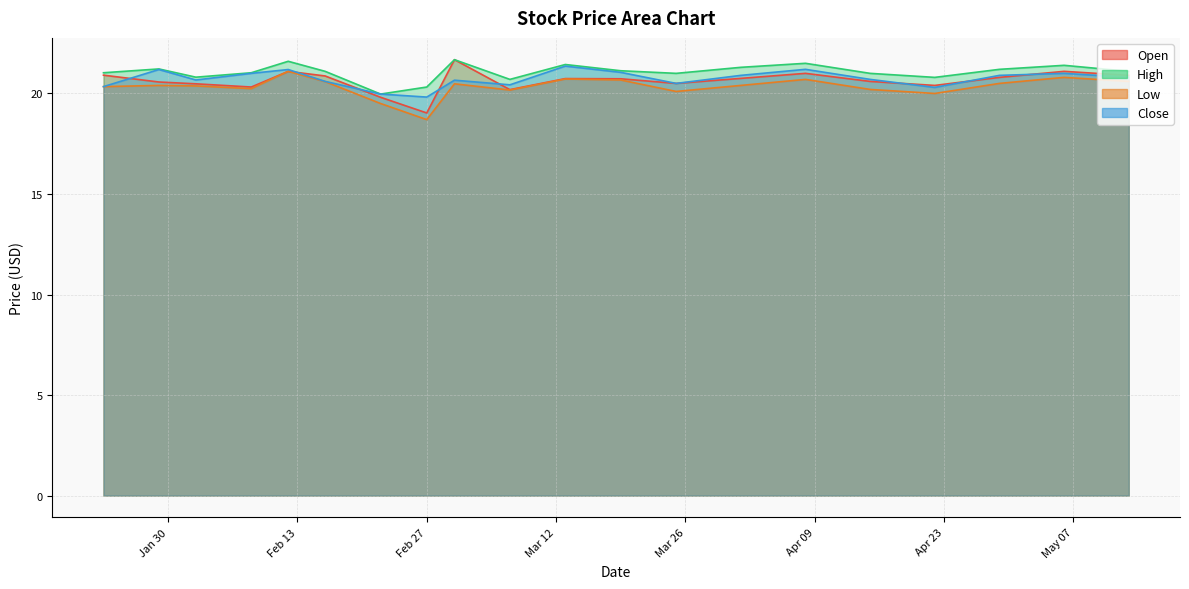

Rank the series by their maximum value, from highest to lowest.

Open, High, Close, Low